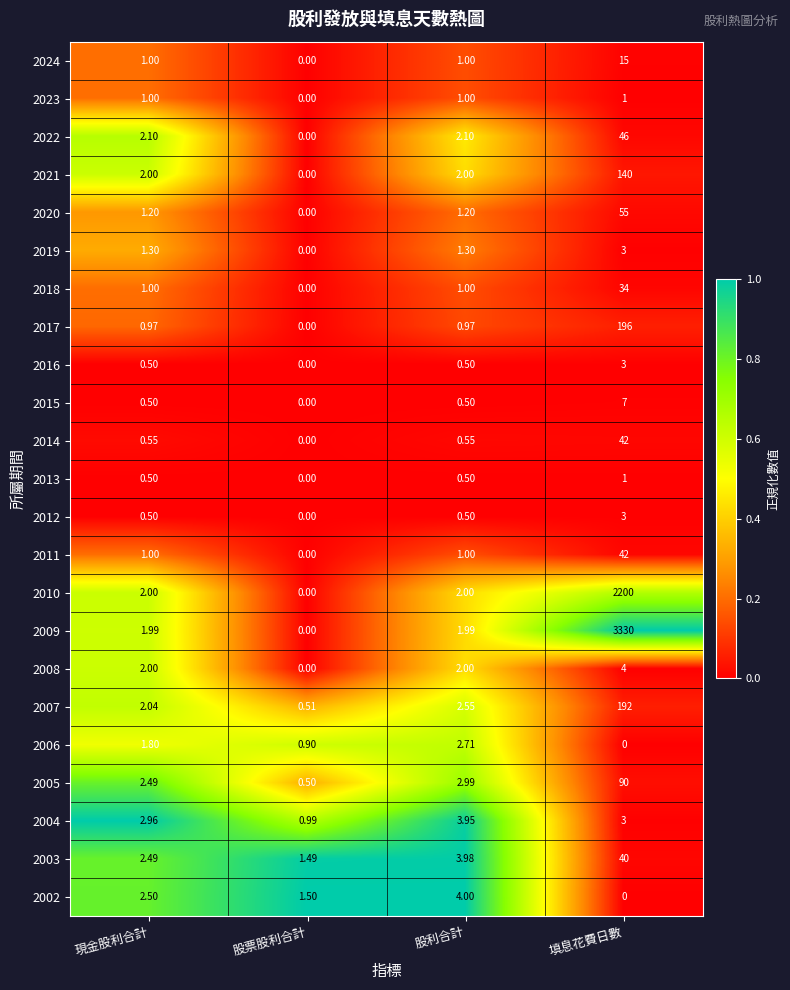

Is the value of 2007 at 現金股利合計 greater than the value of 2008 at 股票股利合計?

Yes